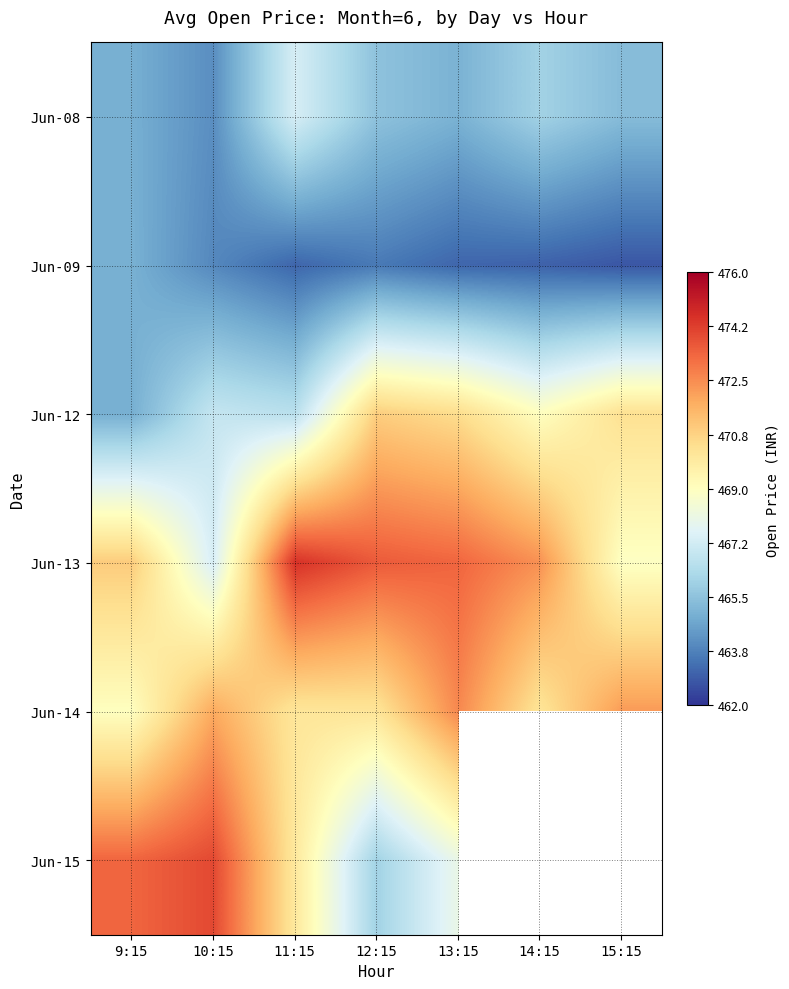

The value of Jun-14 at 13:15 is 472.6. True or false?

True